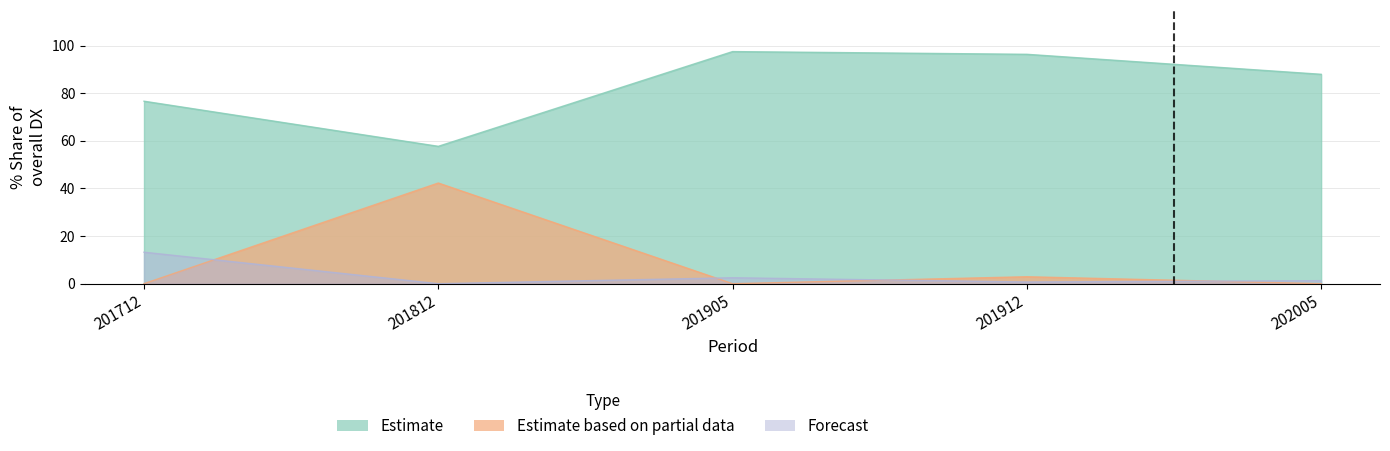

How many lines are shown in the chart?

3